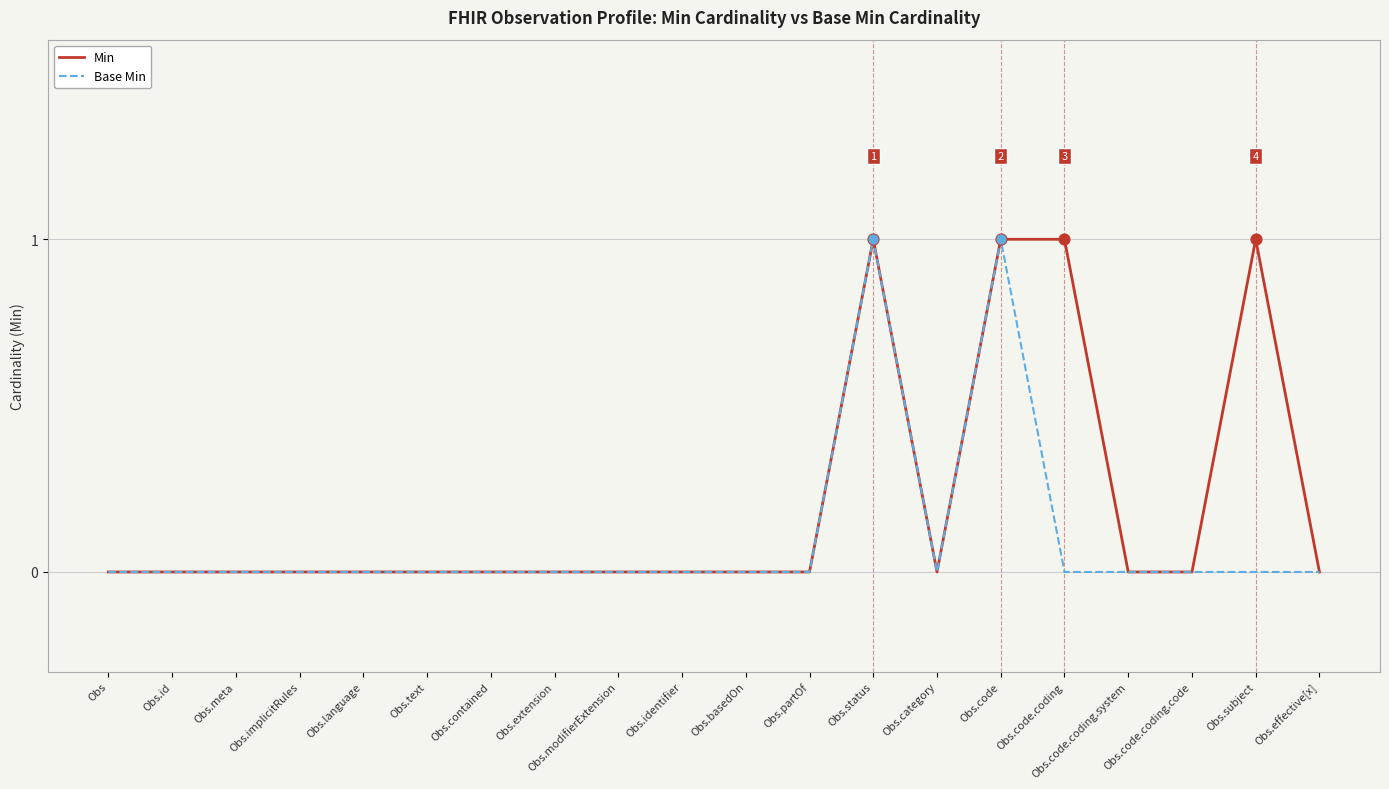

What are all the series names shown in the legend?

Min, Base Min